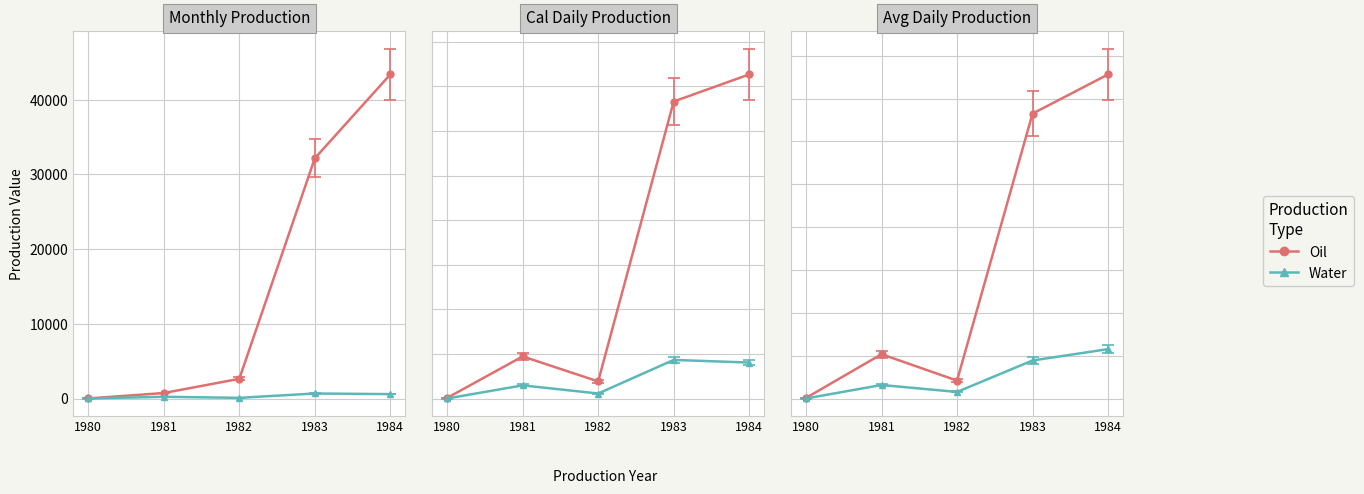

Is it true that Avg Dly Oil (m3/d) equals 247.4 at 1987?

False